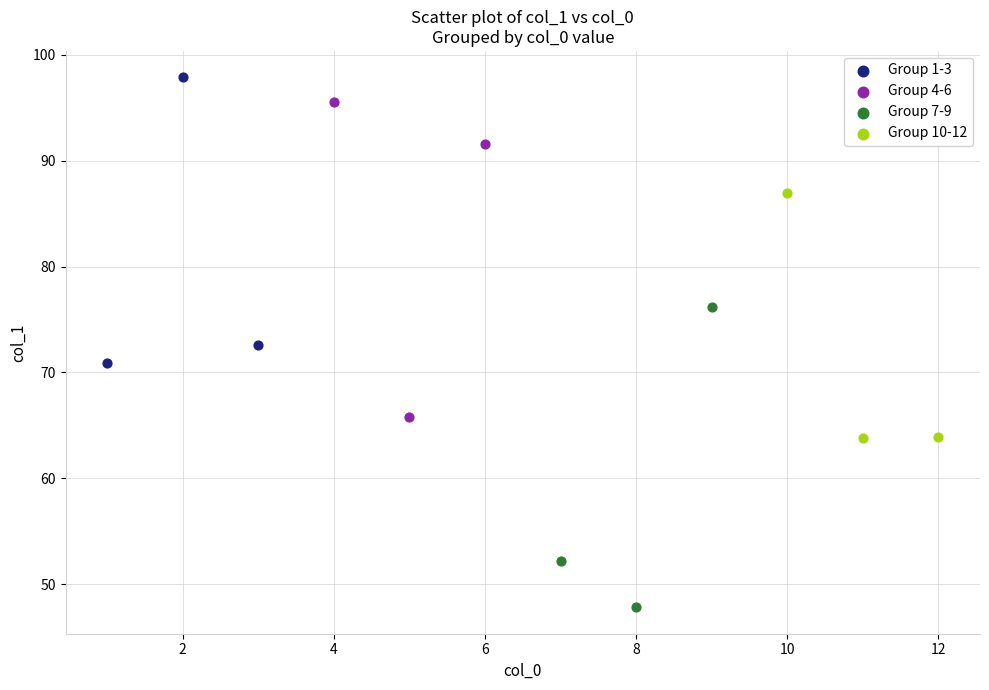

What are all the series names shown in the legend?

Group 1-3, Group 4-6, Group 7-9, Group 10-12